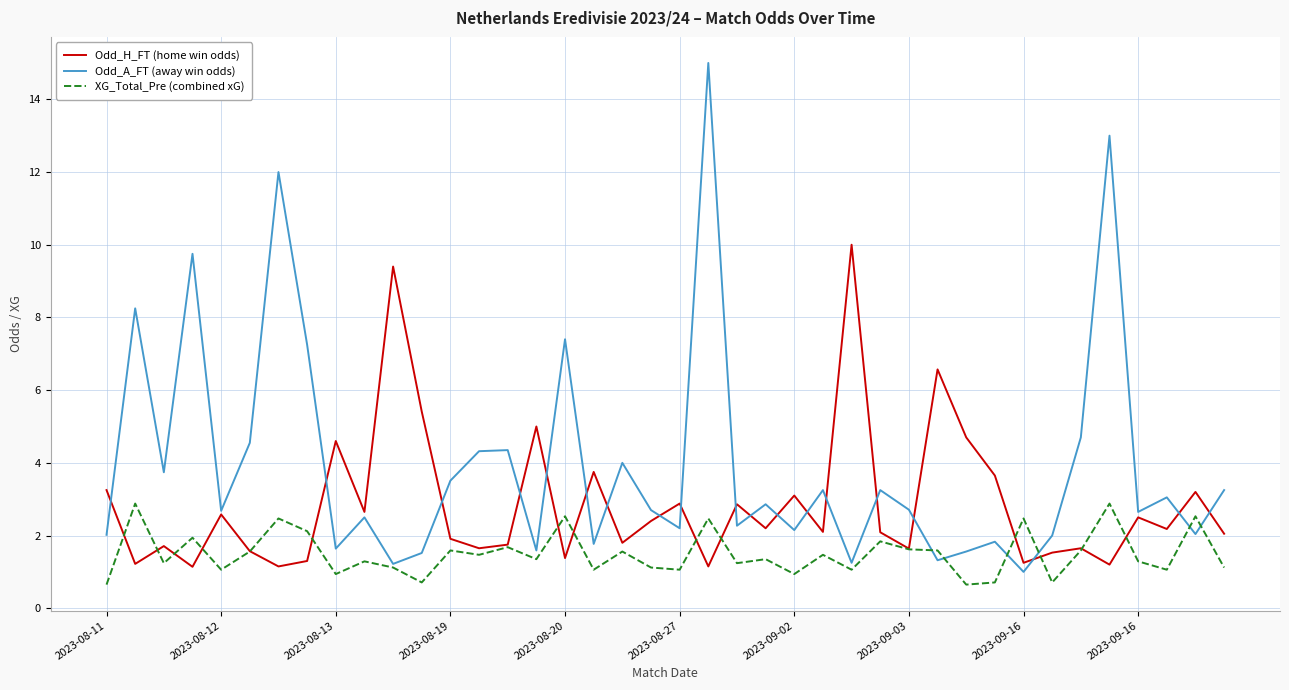

What is the smallest value displayed?

0.7